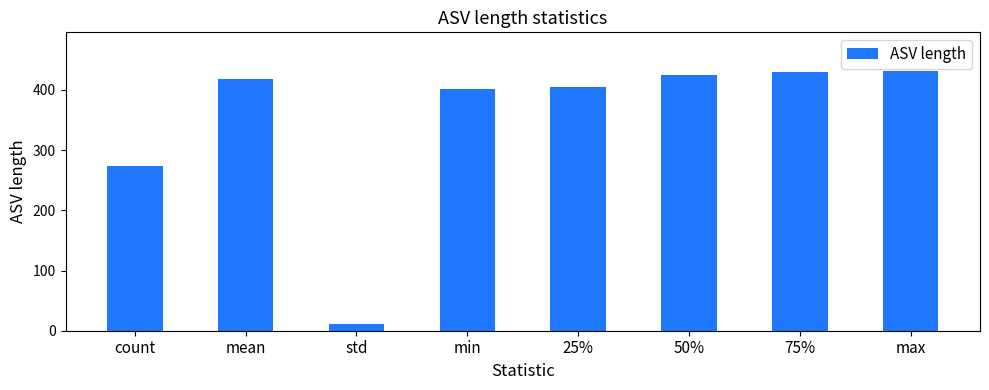

How many data points are less than 418?

4